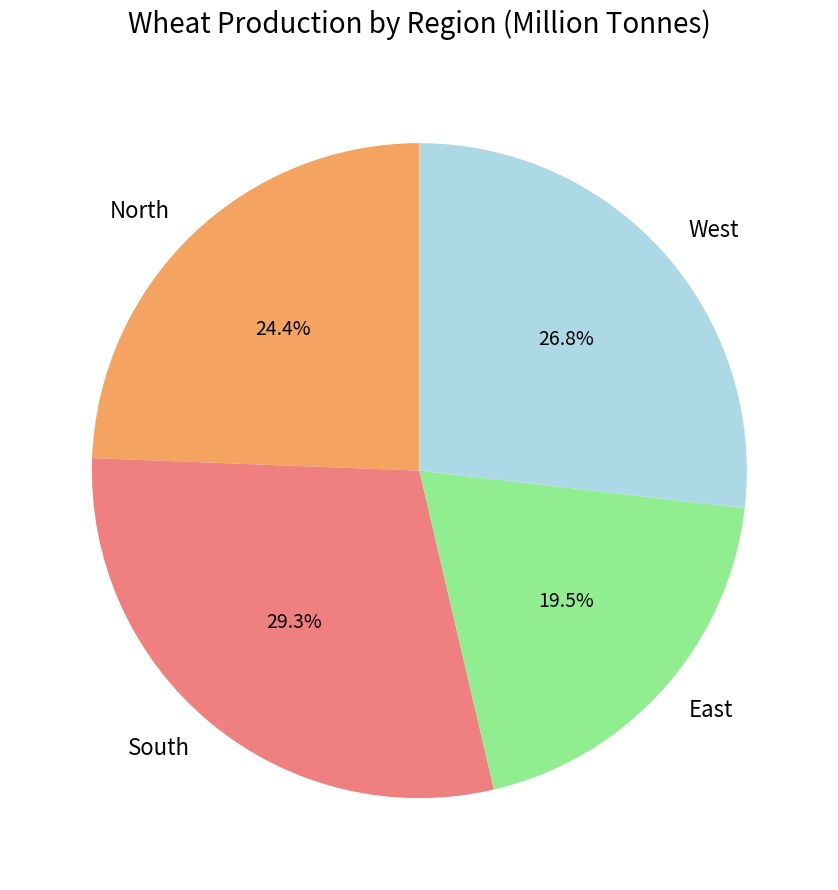

Combined, what portion of the pie is East and West?

46.3%